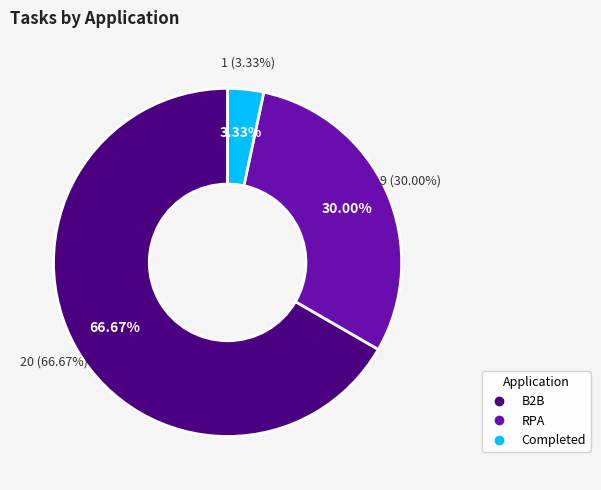

To the nearest percent, what portion does Completed represent?

3%